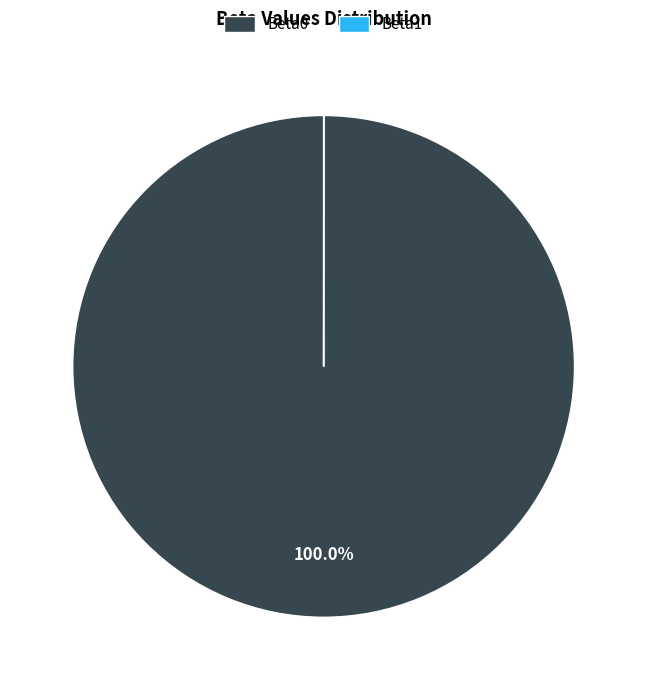

Is there a majority slice in this chart?

Yes